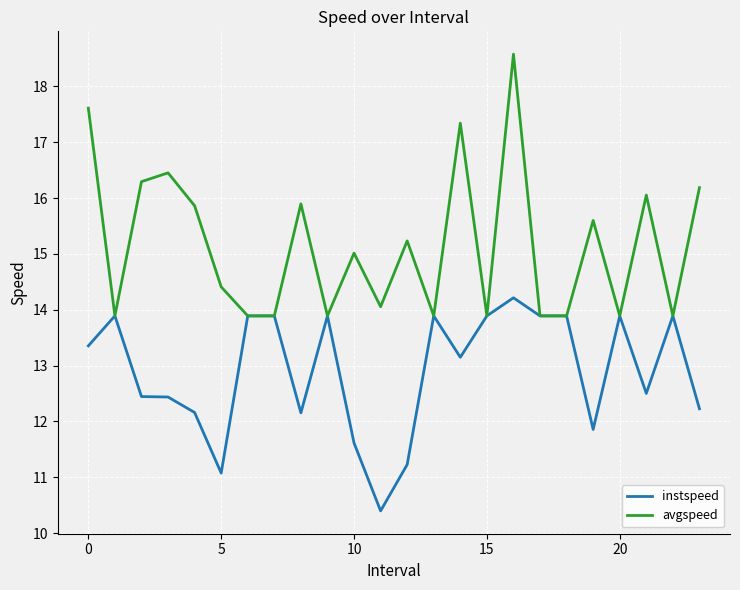

List the series in order of their overall mean, lowest first.

instspeed, avgspeed